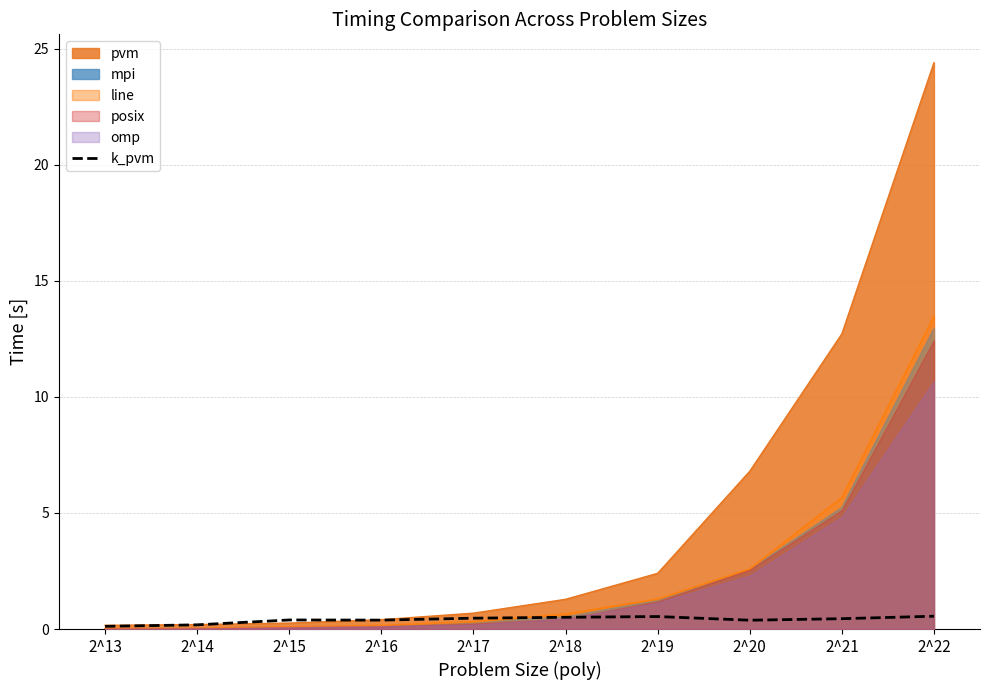

Reading left to right, extract all data points from this chart.

0.1	0.2	0.4	0.4	0.5	0.5	0.5	0.4	0.4	0.6